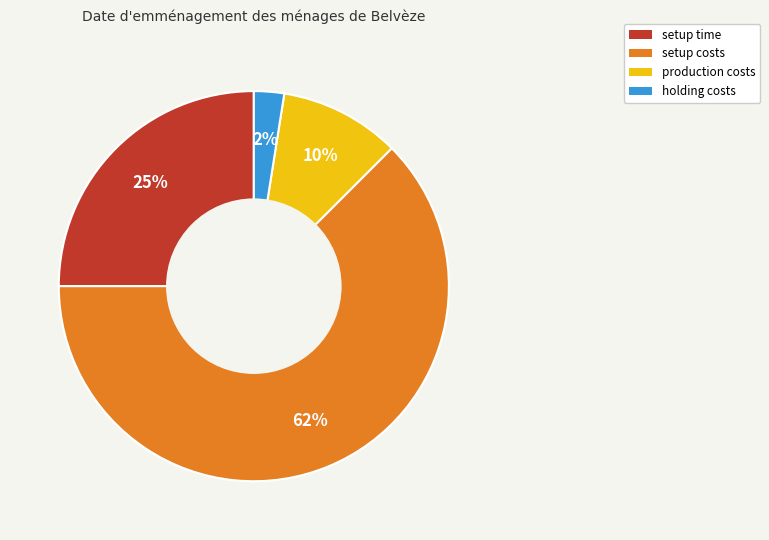

To the nearest percent, what percentage of the pie is production costs?

10%